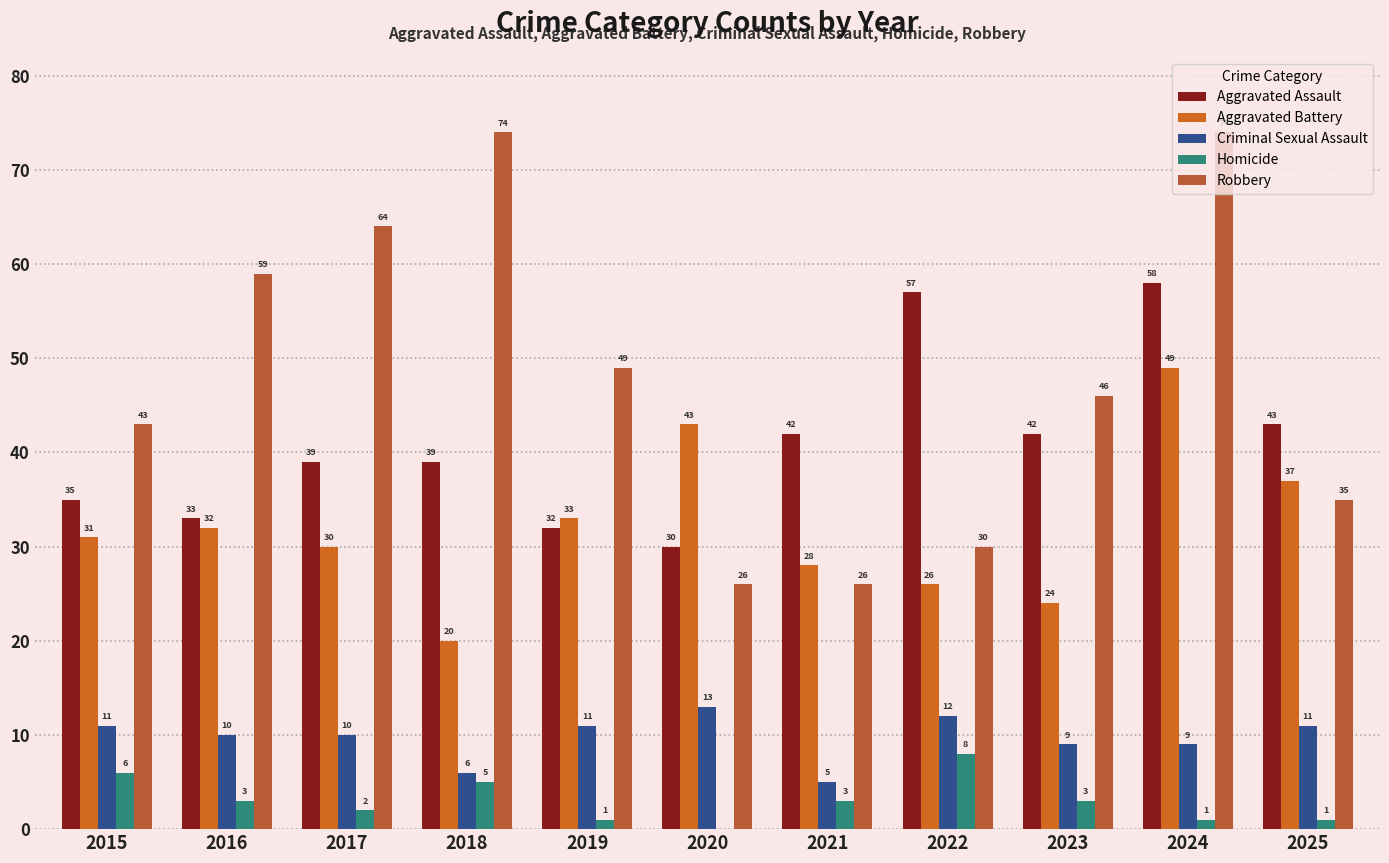

What is the sum of the Aggravated Battery values at 2020 and 2015?

74